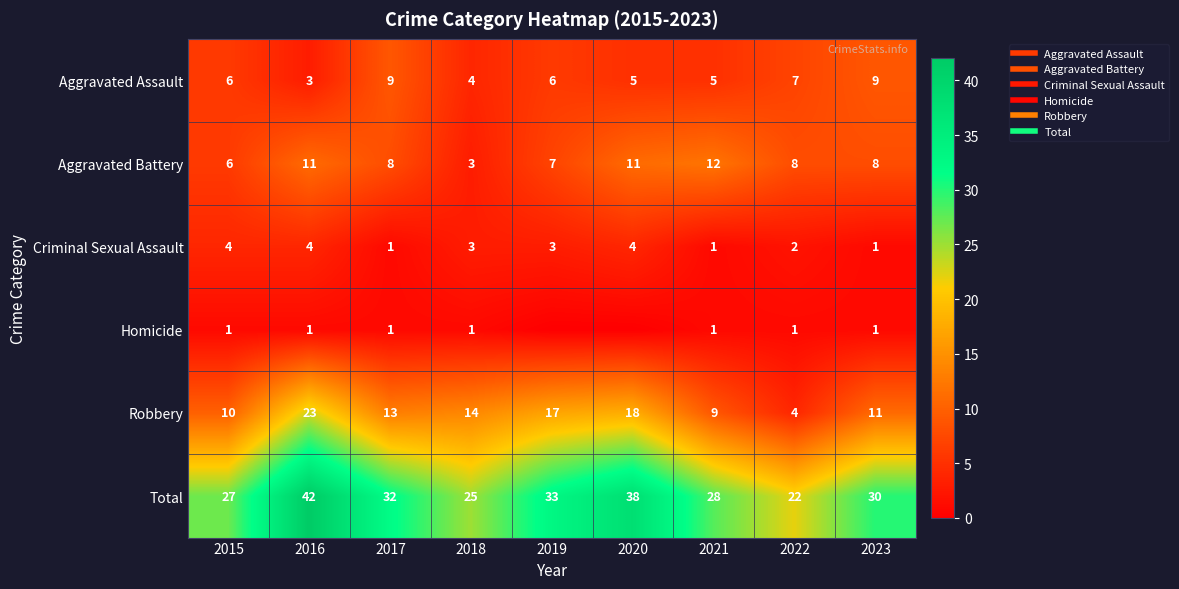

The value of Aggravated Assault at 2020 is 5. True or false?

True